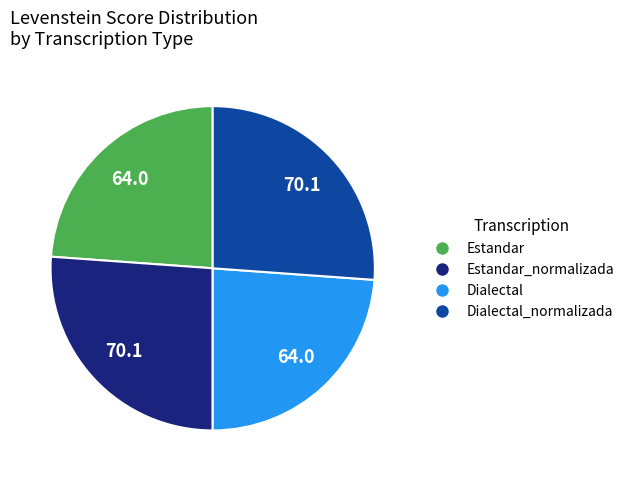

The Dialectal slice represents 24% of the pie. True or false?

True